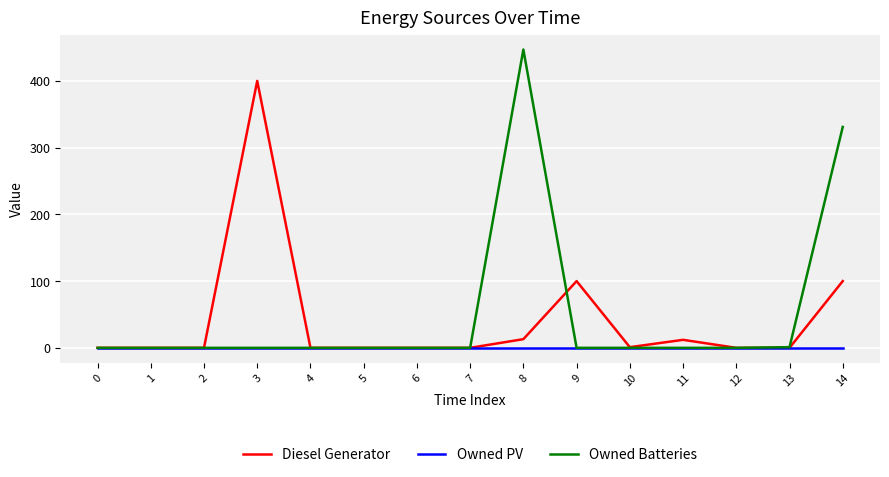

Rank the series by their average value, from highest to lowest.

Owned Batteries, Diesel Generator, Owned PV